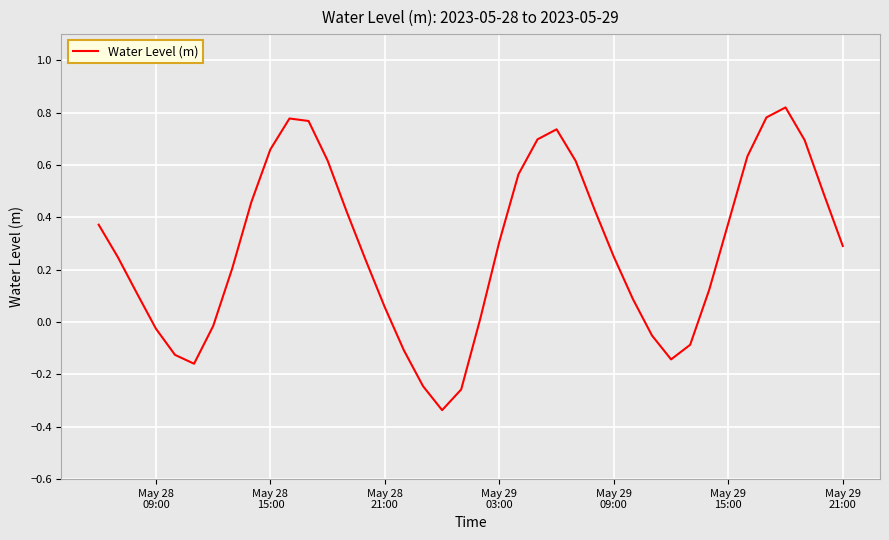

What is the difference between the maximum and minimum values?

1.2